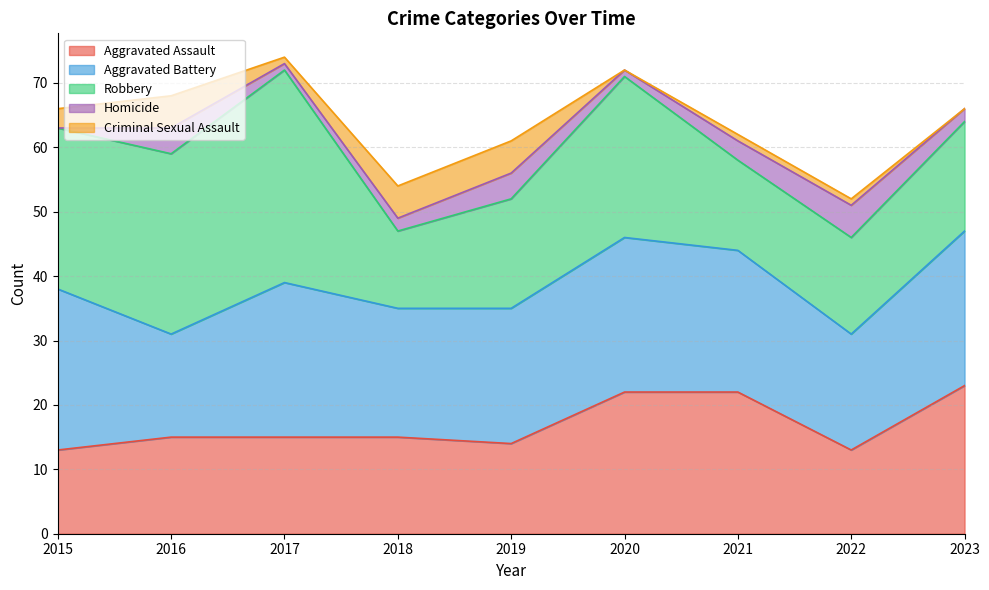

At which category is the sum across all series the highest?

2017